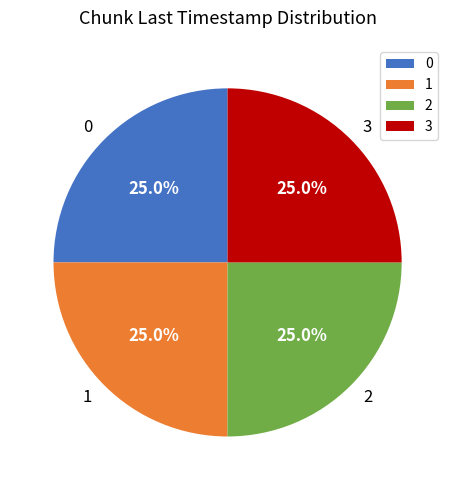

How many slices are in this pie chart?

4